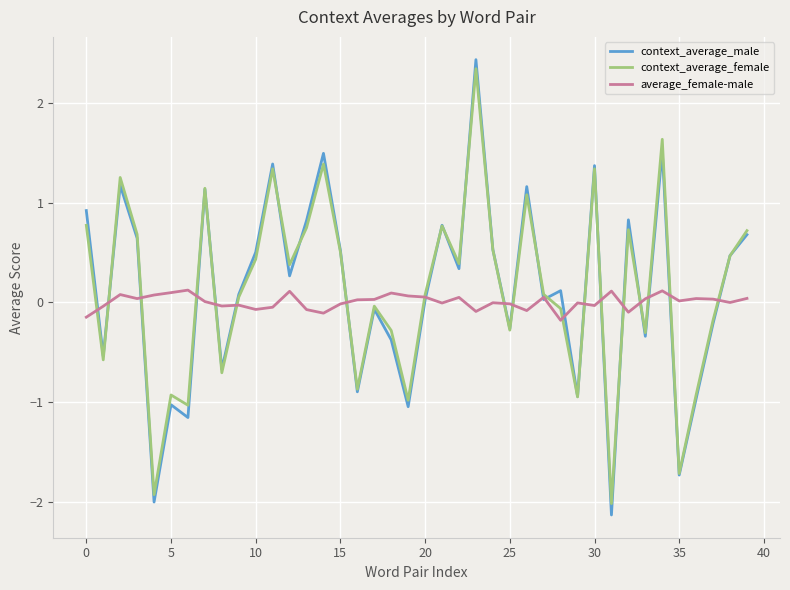

Which series has the widest spread of values?

context_average_male